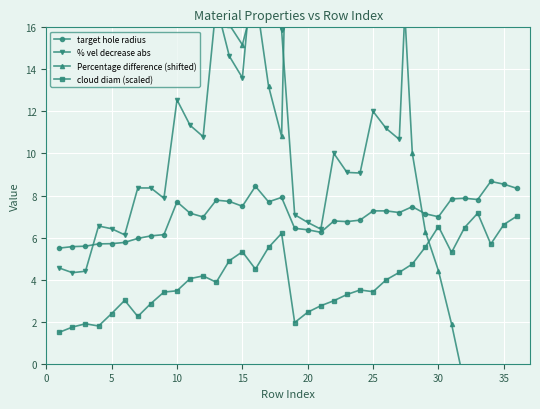

What is the difference between the maximum and minimum values in the % vel decrease abs series?

33.5